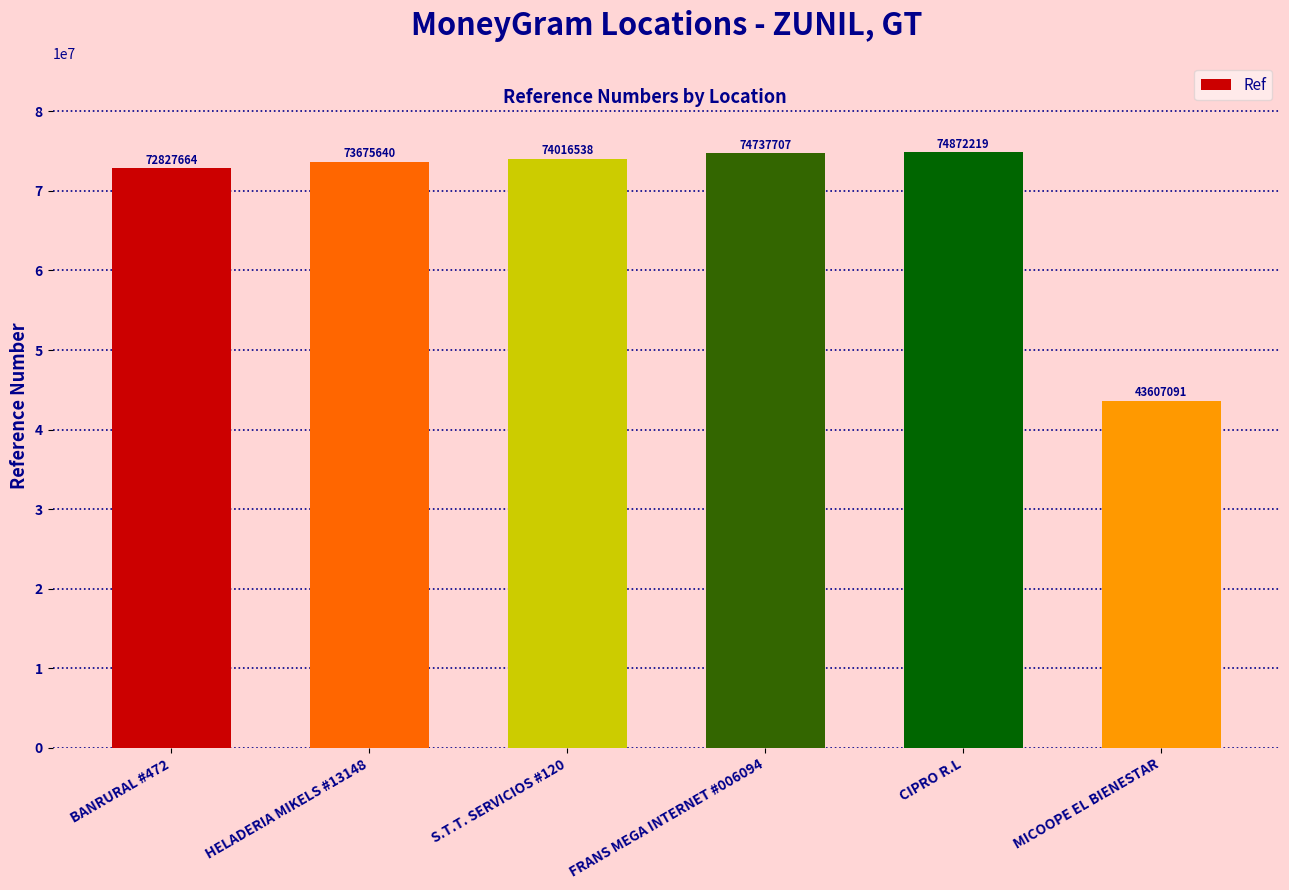

What is the ratio of the value at S.T.T. SERVICIOS #120 to the value at HELADERIA MIKELS #13148?

1.0